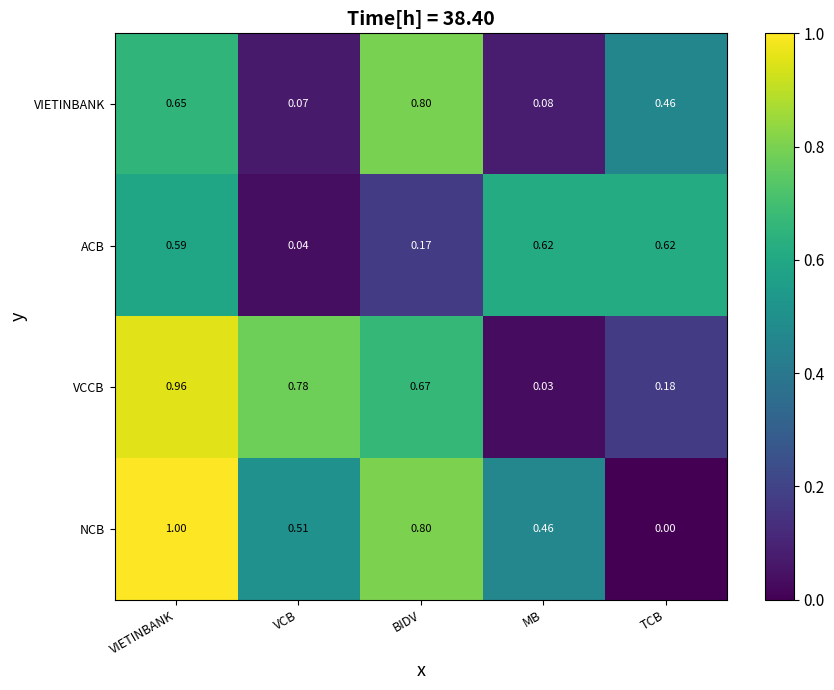

Which series has the largest total across all categories?

NCB